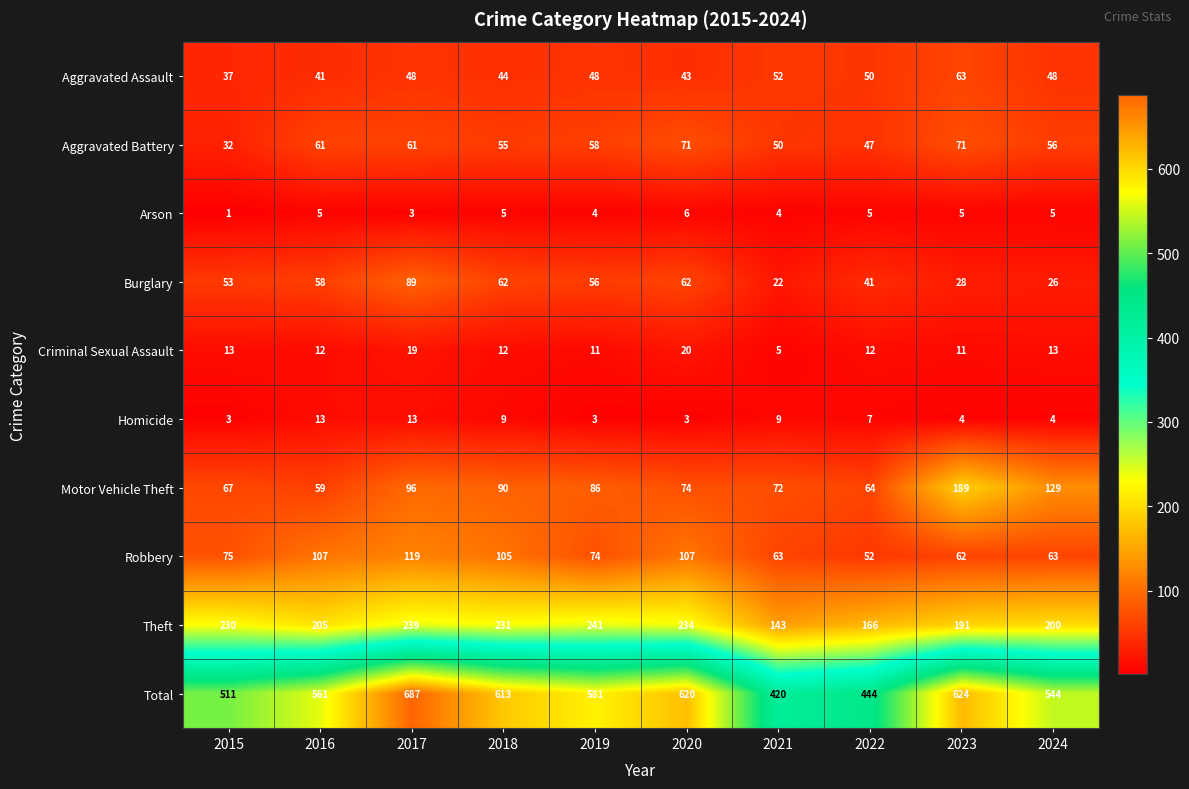

How many Homicide values are between 3 and 9?

8